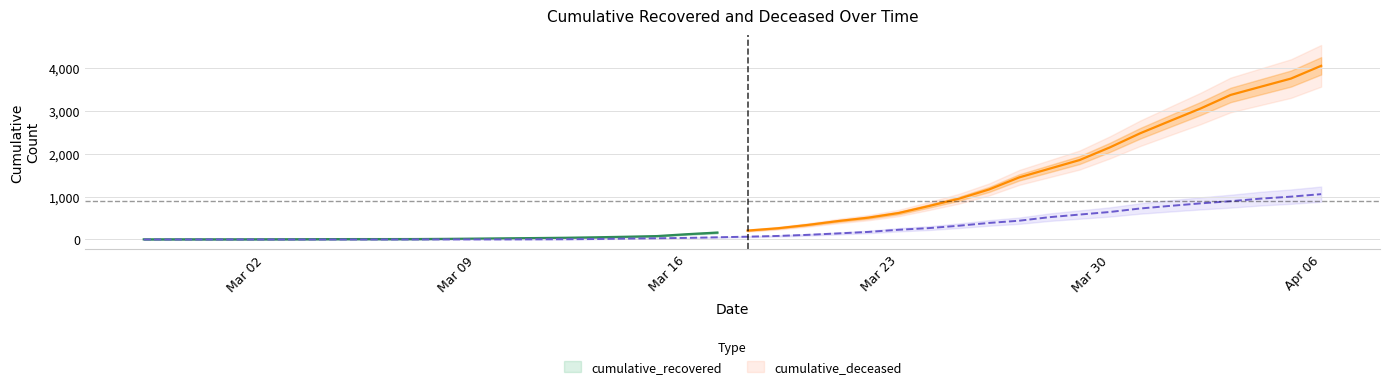

Is it true that the value at 2020-03-26 is 385?

True